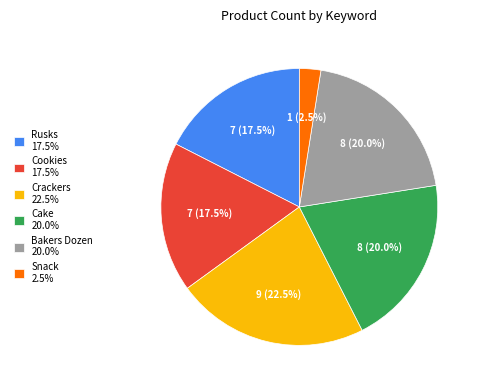

The Cookies slice represents 1% of the pie. True or false?

False